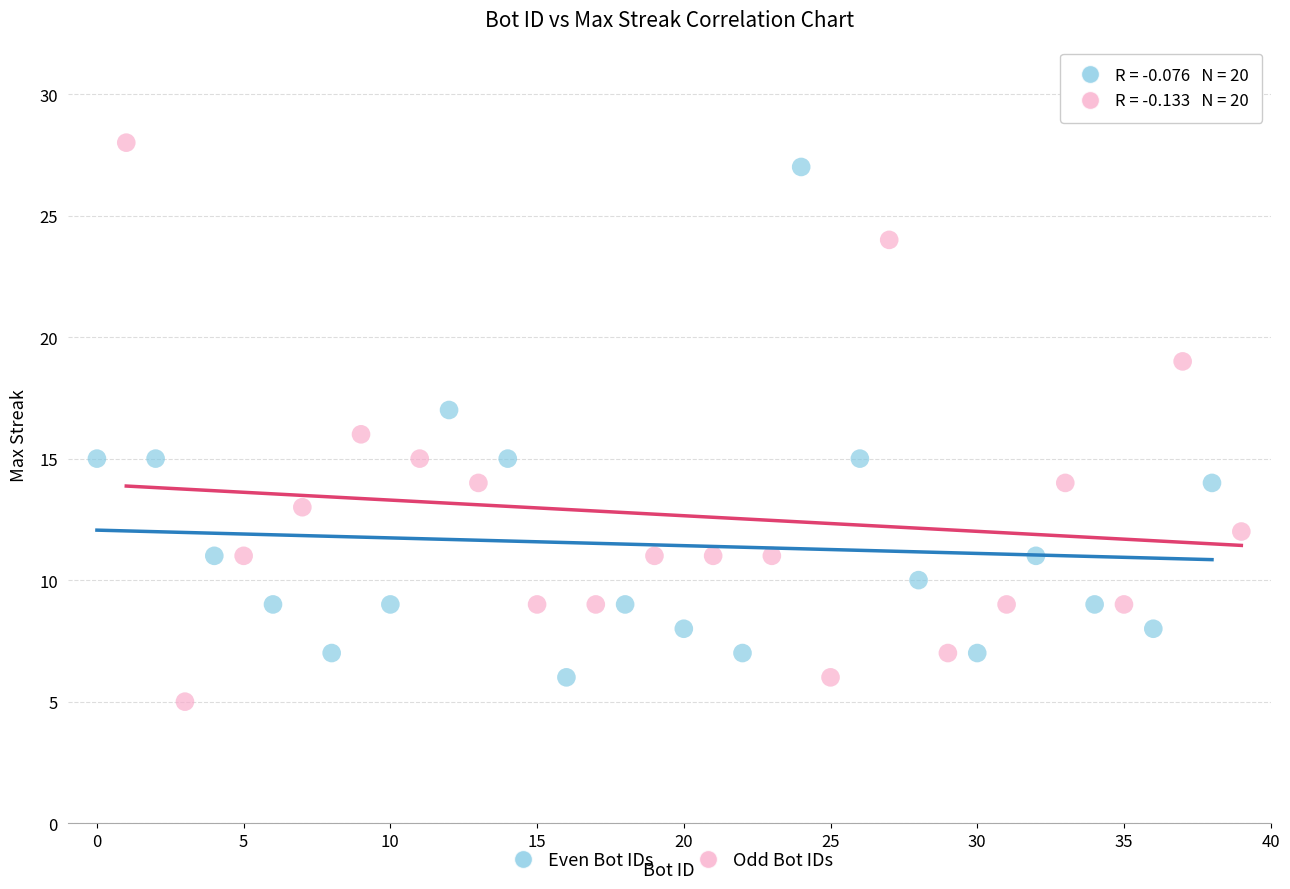

Which series has the widest spread of Y values?

Odd Bot IDs